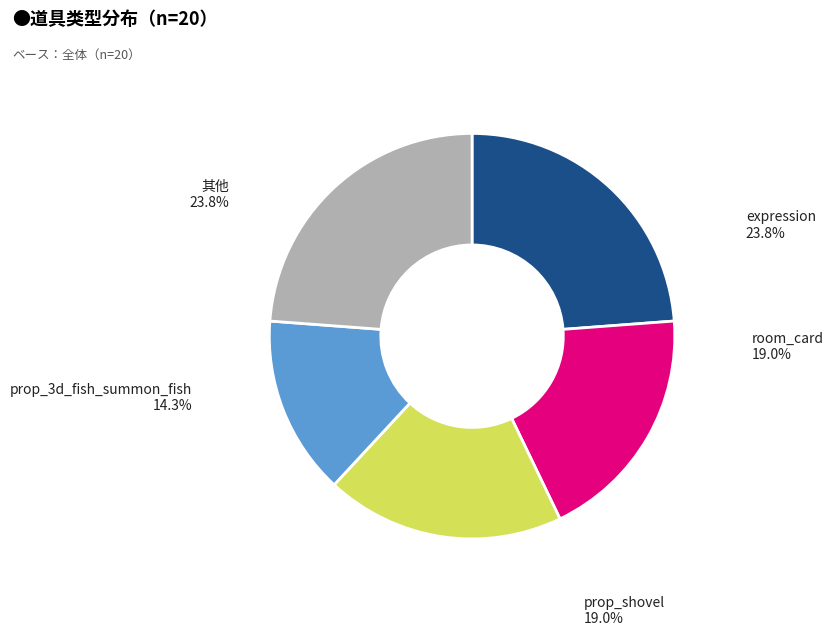

Is there a majority slice in this chart?

No